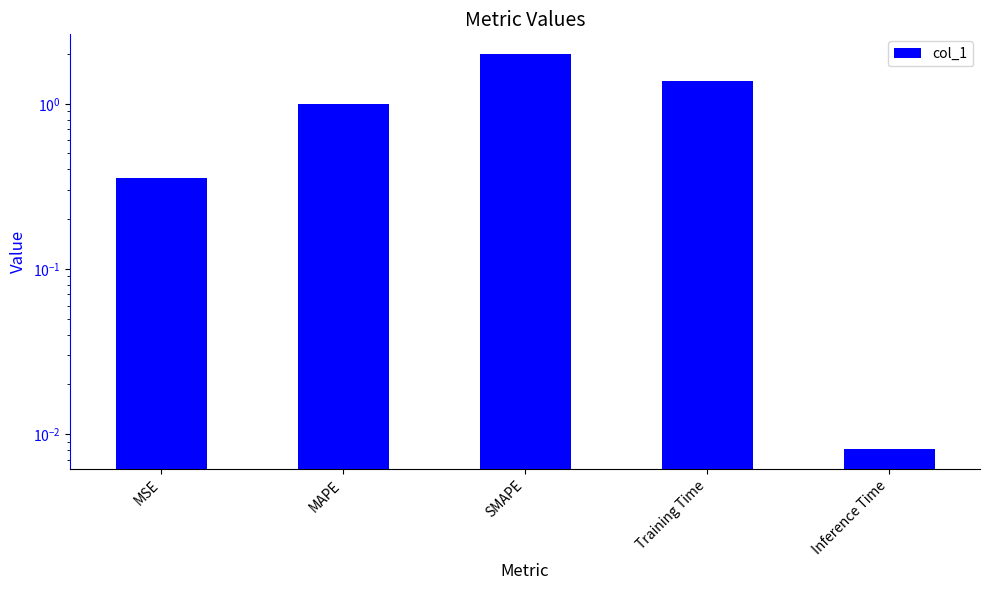

What is the label of the 5th bar from the left?

Inference Time